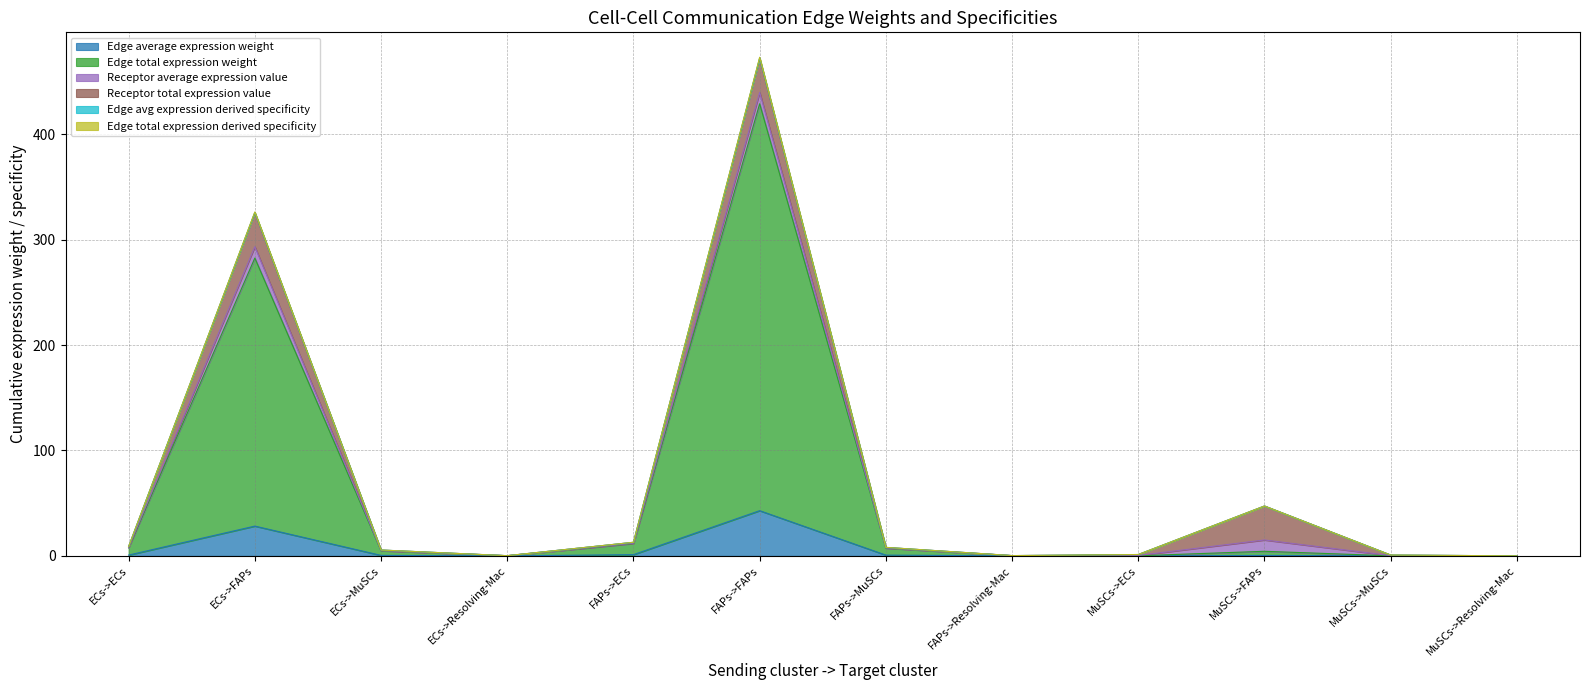

Does the chart display data point markers on the line(s)?

No